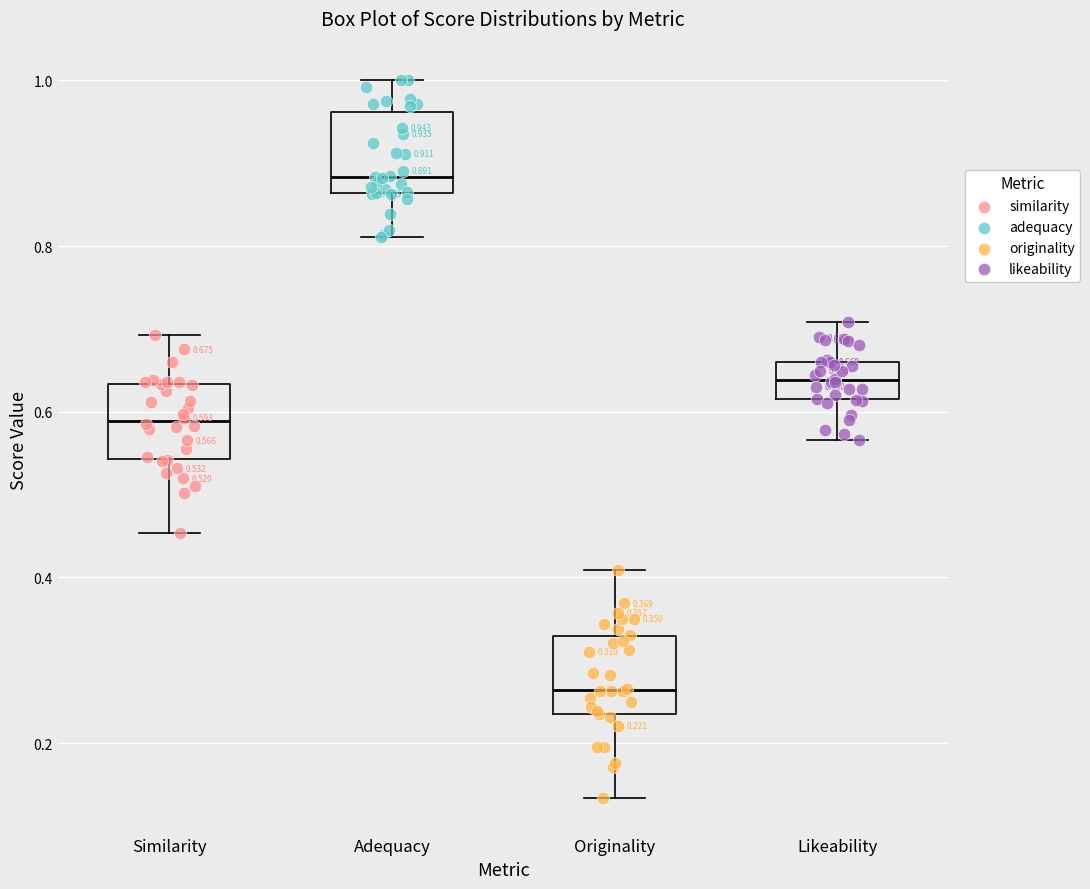

Which box's median line is the highest?

Adequacy